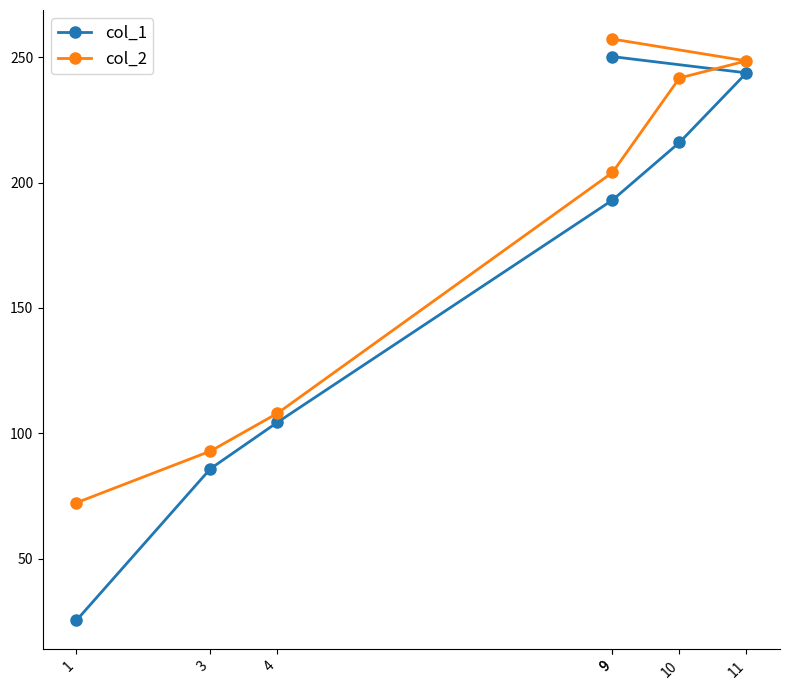

What is the label of the 7th point from the right?

1